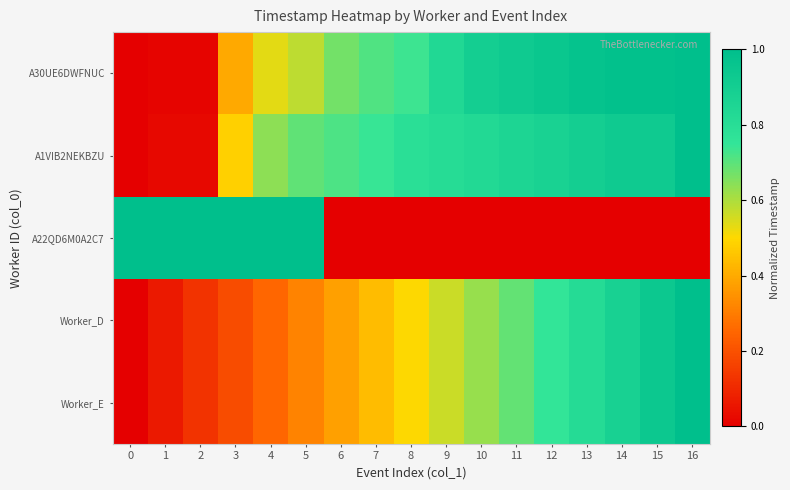

What is the greatest value displayed?

1.0